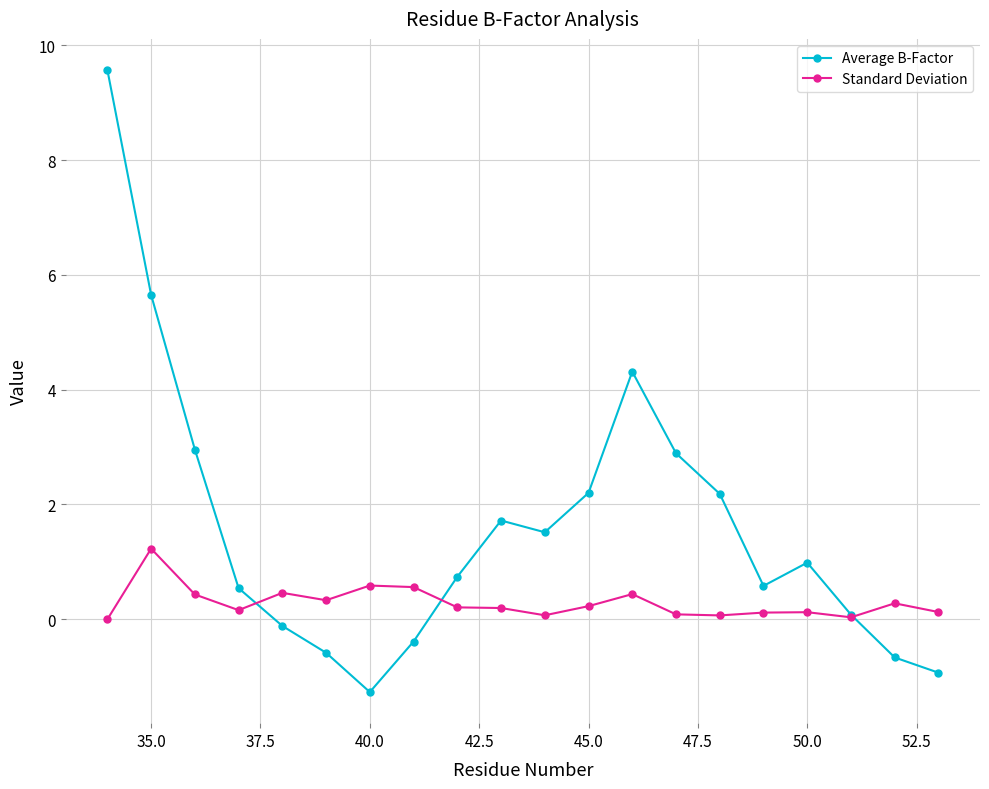

What is the value of the Average B-Factor point at the 14th from the left?

2.9